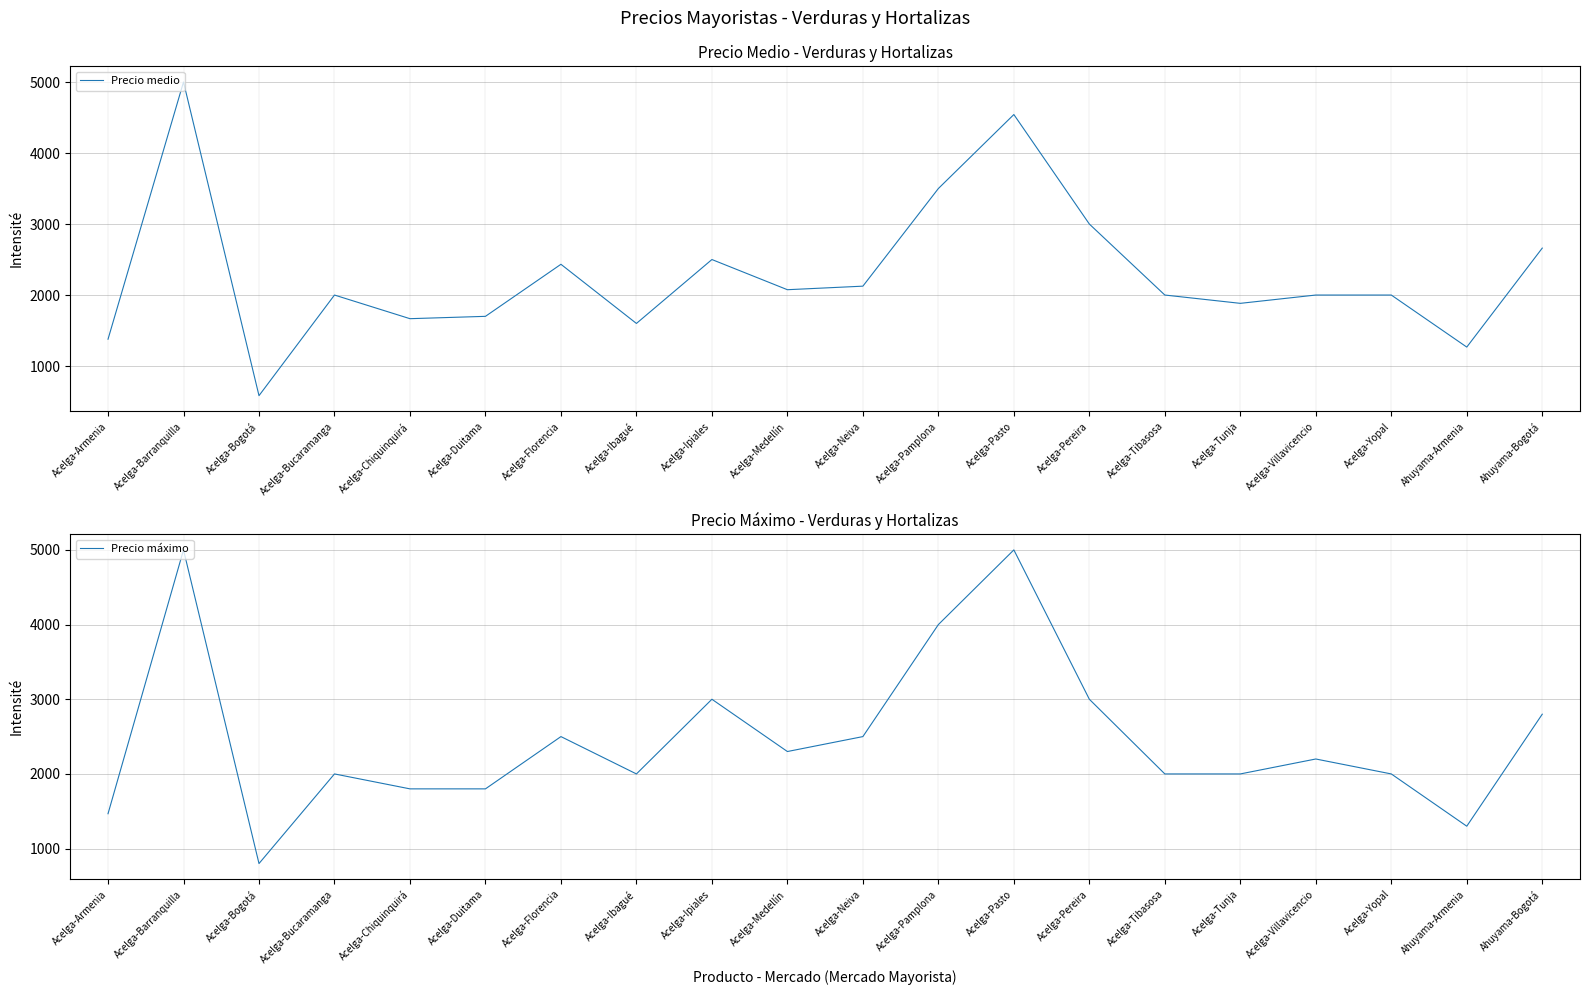

True or false: Precio medio and Precio máximo cross at least once.

False